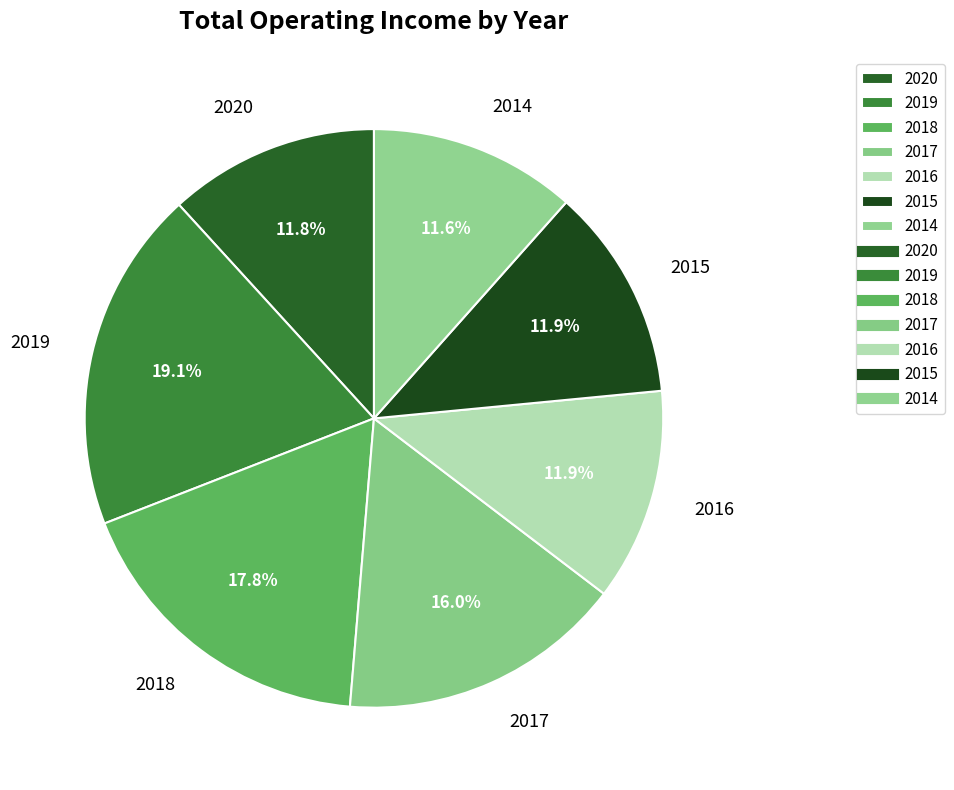

Is it true that 2015 is 6% of the pie?

False